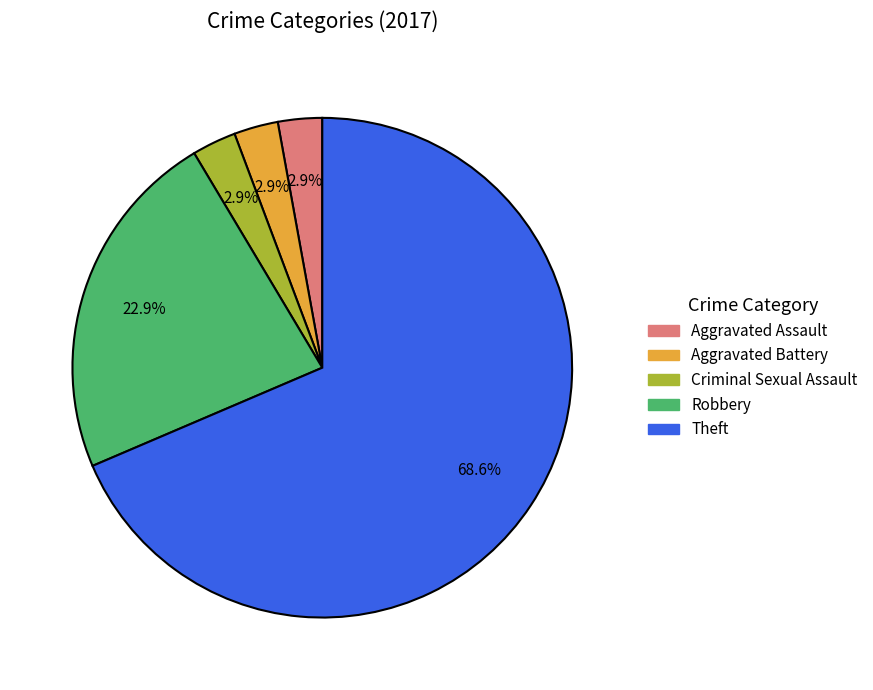

Is there a majority slice in this chart?

Yes